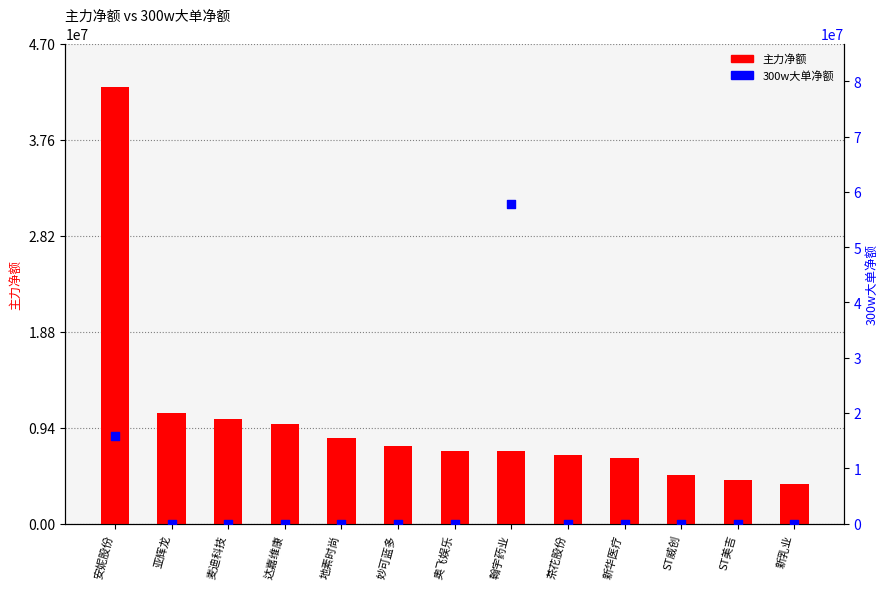

Is the value of 300w大单净额 at 翰宇药业 greater than the value of 主力净额 at 奥飞娱乐?

Yes